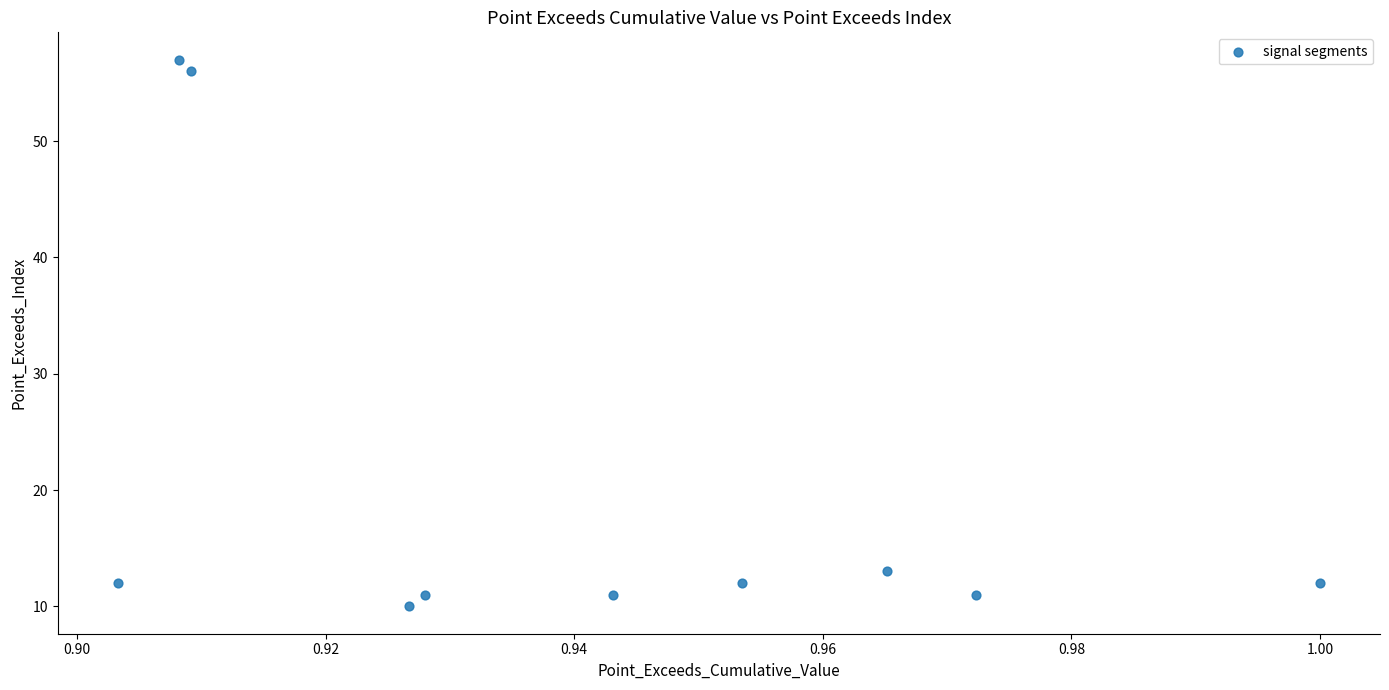

What is the range of Y values (max minus min)?

47